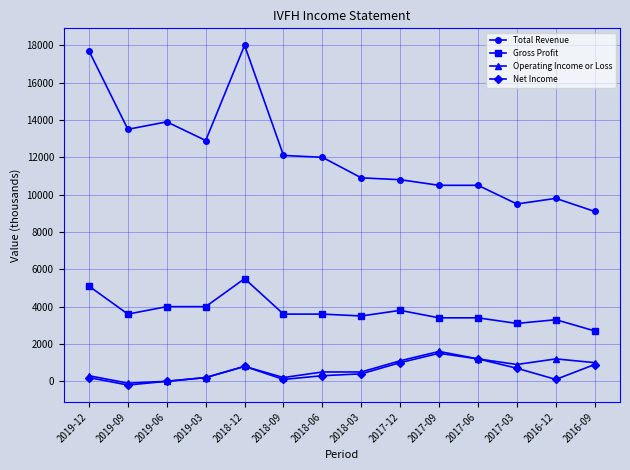

Is this an area chart (filled region under the line)?

No